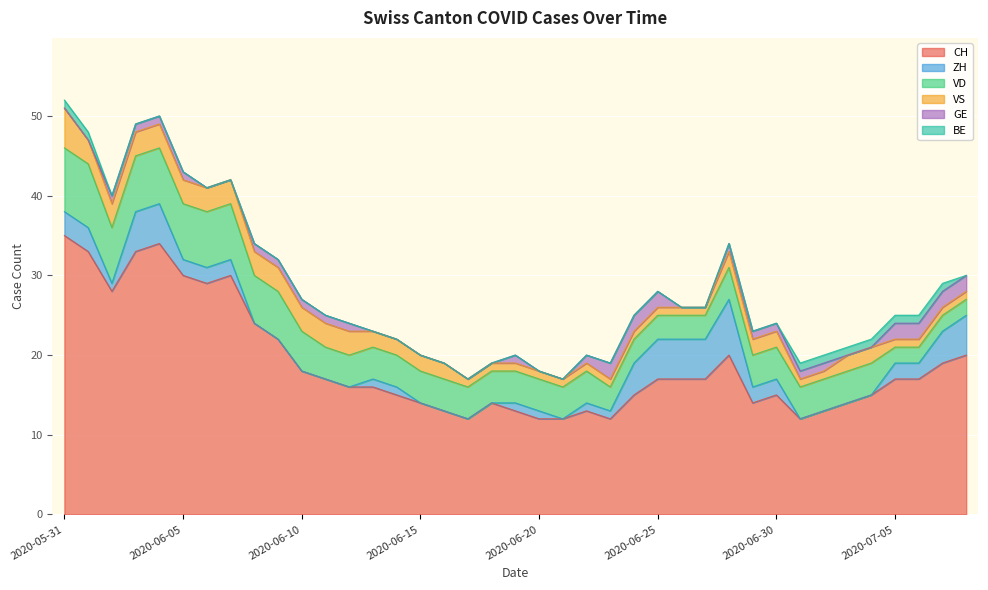

What is the label of the 38th point from the right?

2020-06-01